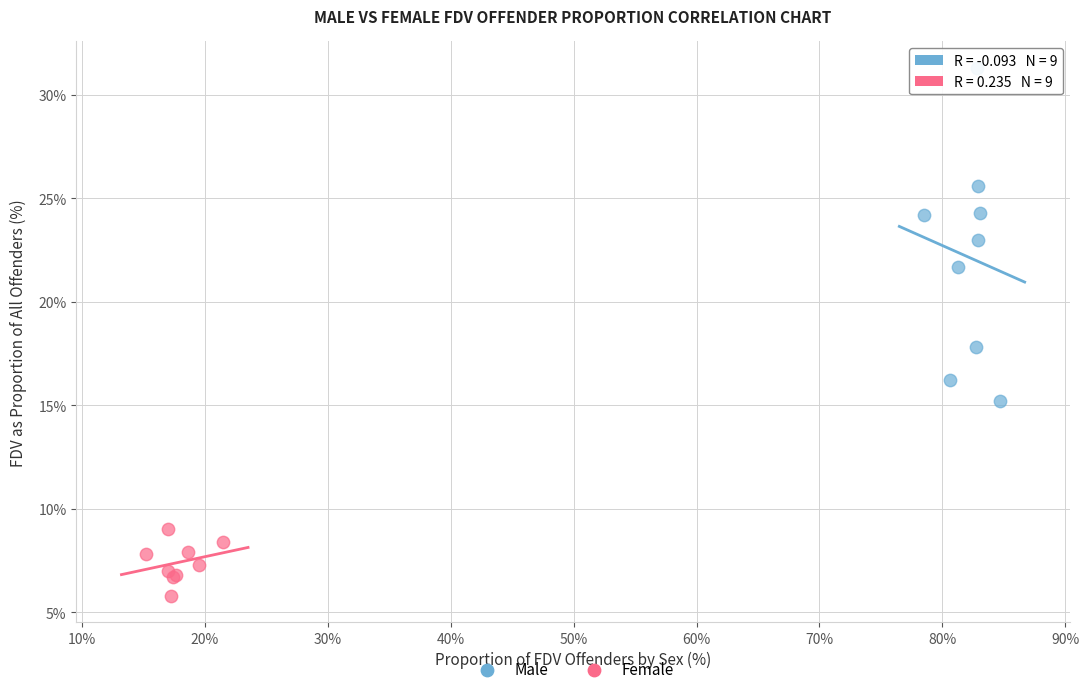

Which series has the largest Y range (max minus min)?

Male